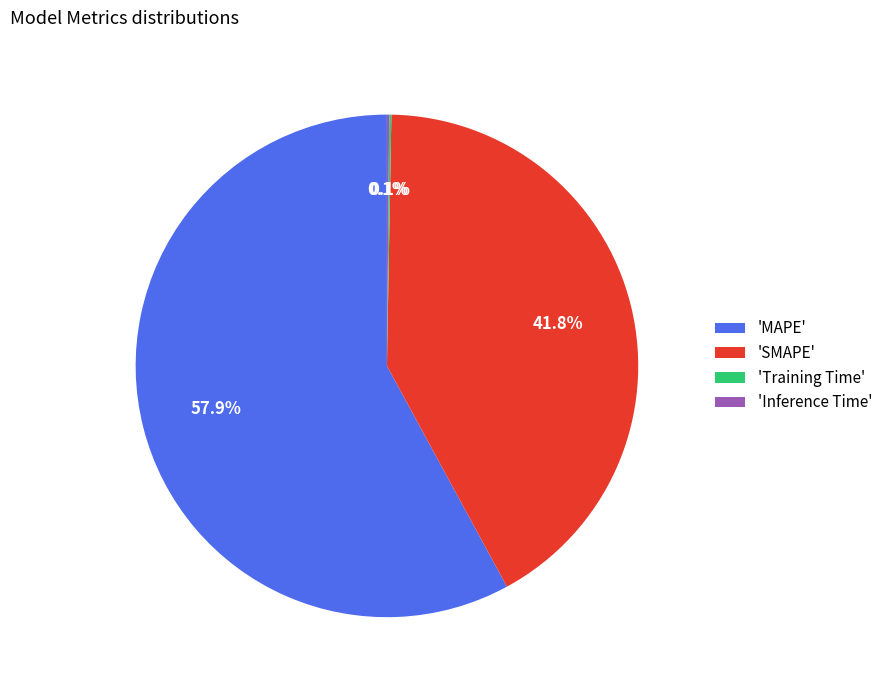

What portion of the pie excludes 'SMAPE'?

58.2%